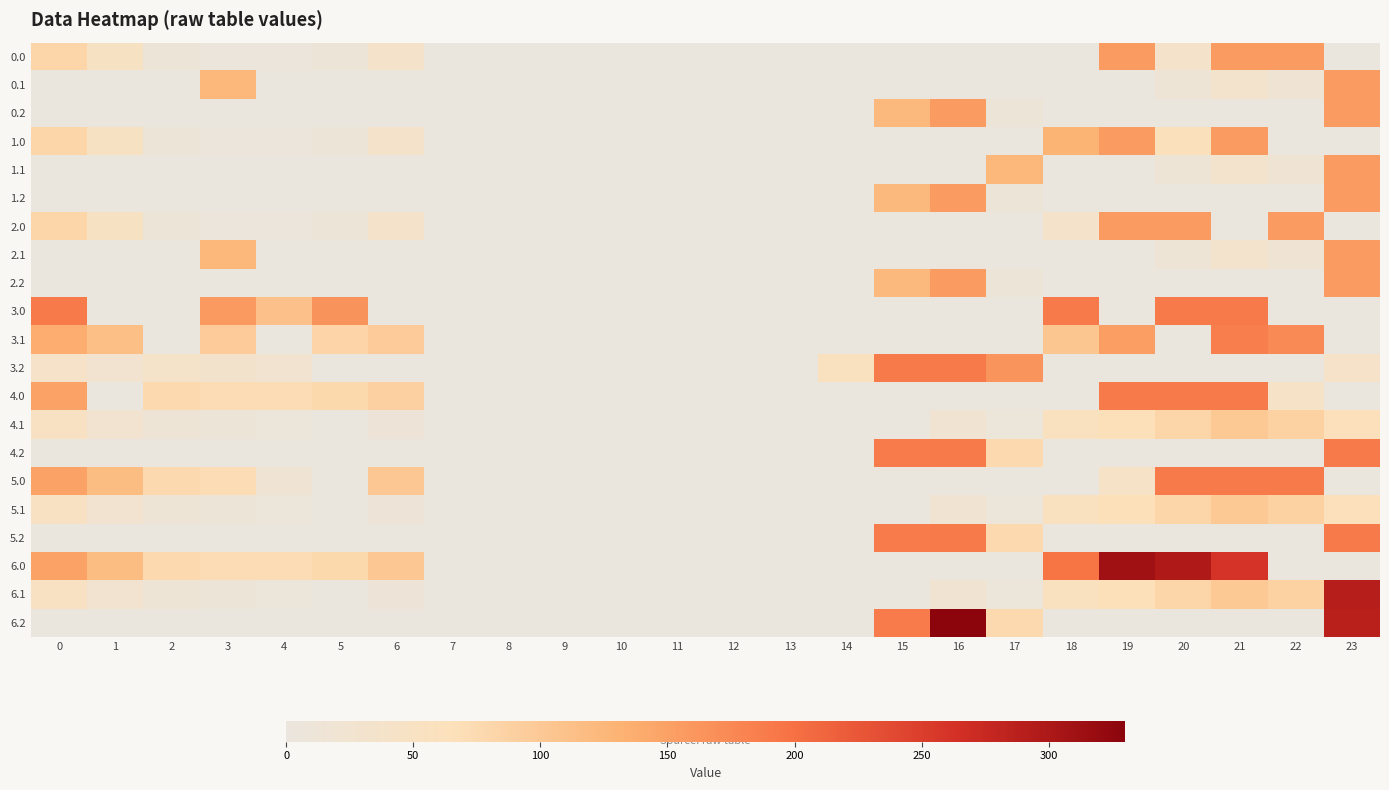

Reading left to right, what are all the values shown in this chart?

0.0: 0=82.0	1=49.5	2=10.3	3=4.4	4=4.9	5=10.8	6=35.0	7=0.0	8=0.0	9=0.0	10=0.0	11=0.0	12=0.0	13=0.0	14=0.0	15=0.0	16=0.0	17=0.0	18=0.0	19=155.0	20=36.0	21=155.0	22=155.0	23=0.0
0.1: 0=0.0	1=0.0	2=0.0	3=124.3	4=0.0	5=0.0	6=0.0	7=0.0	8=0.0	9=0.0	10=0.0	11=0.0	12=0.0	13=0.0	14=0.0	15=0.0	16=0.0	17=0.0	18=0.0	19=0.0	20=14.5	21=32.4	22=19.9	23=155.0
0.2: 0=0.0	1=0.0	2=0.0	3=0.0	4=0.0	5=0.0	6=0.0	7=0.0	8=0.0	9=0.0	10=0.0	11=0.0	12=0.0	13=0.0	14=0.0	15=122.2	16=155.0	17=9.5	18=0.0	19=0.0	20=0.0	21=0.0	22=0.0	23=155.0
1.0: 0=82.0	1=49.5	2=10.3	3=4.4	4=4.9	5=10.8	6=35.0	7=0.0	8=0.0	9=0.0	10=0.0	11=0.0	12=0.0	13=0.0	14=0.0	15=0.0	16=0.0	17=0.0	18=129.6	19=155.0	20=61.4	21=155.0	22=0.0	23=0.0
1.1: 0=0.0	1=0.0	2=0.0	3=0.0	4=0.0	5=0.0	6=0.0	7=0.0	8=0.0	9=0.0	10=0.0	11=0.0	12=0.0	13=0.0	14=0.0	15=0.0	16=0.0	17=124.3	18=0.0	19=0.0	20=14.5	21=32.4	22=19.9	23=155.0
1.2: 0=0.0	1=0.0	2=0.0	3=0.0	4=0.0	5=0.0	6=0.0	7=0.0	8=0.0	9=0.0	10=0.0	11=0.0	12=0.0	13=0.0	14=0.0	15=122.2	16=155.0	17=9.5	18=0.0	19=0.0	20=0.0	21=0.0	22=0.0	23=155.0
2.0: 0=82.0	1=49.5	2=10.3	3=4.4	4=4.9	5=10.8	6=35.0	7=0.0	8=0.0	9=0.0	10=0.0	11=0.0	12=0.0	13=0.0	14=0.0	15=0.0	16=0.0	17=0.0	18=36.0	19=155.0	20=155.0	21=0.0	22=155.0	23=0.0
2.1: 0=0.0	1=0.0	2=0.0	3=124.3	4=0.0	5=0.0	6=0.0	7=0.0	8=0.0	9=0.0	10=0.0	11=0.0	12=0.0	13=0.0	14=0.0	15=0.0	16=0.0	17=0.0	18=0.0	19=0.0	20=14.5	21=32.4	22=19.9	23=155.0
2.2: 0=0.0	1=0.0	2=0.0	3=0.0	4=0.0	5=0.0	6=0.0	7=0.0	8=0.0	9=0.0	10=0.0	11=0.0	12=0.0	13=0.0	14=0.0	15=122.2	16=155.0	17=9.5	18=0.0	19=0.0	20=0.0	21=0.0	22=0.0	23=155.0
3.0: 0=190.0	1=0.0	2=0.0	3=157.4	4=110.7	5=163.8	6=0.0	7=0.0	8=0.0	9=0.0	10=0.0	11=0.0	12=0.0	13=0.0	14=0.0	15=0.0	16=0.0	17=0.0	18=190.0	19=0.0	20=190.0	21=190.0	22=0.0	23=0.0
3.1: 0=137.6	1=114.1	2=0.0	3=95.7	4=0.0	5=82.5	6=95.4	7=0.0	8=0.0	9=0.0	10=0.0	11=0.0	12=0.0	13=0.0	14=0.0	15=0.0	16=0.0	17=0.0	18=103.2	19=152.7	20=0.0	21=185.4	22=172.9	23=0.0
3.2: 0=40.1	1=25.7	2=38.5	3=34.0	4=27.4	5=1.1	6=0.0	7=0.0	8=0.0	9=0.0	10=0.0	11=0.0	12=0.0	13=0.0	14=54.9	15=190.0	16=190.0	17=162.5	18=0.0	19=0.0	20=0.0	21=0.0	22=0.4	23=40.8
4.0: 0=149.0	1=0.0	2=77.3	3=71.4	4=71.9	5=77.8	6=89.3	7=0.0	8=0.0	9=0.0	10=0.0	11=0.0	12=0.0	13=0.0	14=0.0	15=0.0	16=0.0	17=0.0	18=0.0	19=190.0	20=190.0	21=190.0	22=44.1	23=0.0
4.1: 0=51.6	1=28.1	2=14.9	3=9.7	4=6.6	5=0.0	6=12.2	7=0.0	8=0.0	9=0.0	10=0.0	11=0.0	12=0.0	13=0.0	14=0.0	15=0.0	16=20.7	17=7.1	18=55.5	19=66.7	20=81.5	21=99.4	22=86.9	23=64.2
4.2: 0=0.0	1=0.0	2=0.0	3=0.0	4=0.0	5=0.0	6=0.0	7=0.0	8=0.0	9=0.0	10=0.0	11=0.0	12=0.0	13=0.0	14=0.0	15=189.2	16=190.0	17=76.5	18=0.0	19=0.0	20=0.0	21=0.0	22=0.0	23=190.0
5.0: 0=149.0	1=116.5	2=77.3	3=71.4	4=20.5	5=0.0	6=102.0	7=0.0	8=0.0	9=0.0	10=0.0	11=0.0	12=0.0	13=0.0	14=0.0	15=0.0	16=0.0	17=0.0	18=0.0	19=44.1	20=190.0	21=190.0	22=190.0	23=0.0
5.1: 0=51.6	1=28.1	2=14.9	3=9.7	4=6.6	5=0.0	6=12.2	7=0.0	8=0.0	9=0.0	10=0.0	11=0.0	12=0.0	13=0.0	14=0.0	15=0.0	16=20.7	17=7.1	18=55.5	19=66.7	20=81.5	21=99.4	22=86.9	23=64.2
5.2: 0=0.0	1=0.0	2=0.0	3=0.0	4=0.0	5=0.0	6=0.0	7=0.0	8=0.0	9=0.0	10=0.0	11=0.0	12=0.0	13=0.0	14=0.0	15=189.2	16=190.0	17=76.5	18=0.0	19=0.0	20=0.0	21=0.0	22=0.0	23=190.0
6.0: 0=149.0	1=116.5	2=77.3	3=71.4	4=71.9	5=77.8	6=102.0	7=0.0	8=0.0	9=0.0	10=0.0	11=0.0	12=0.0	13=0.0	14=0.0	15=0.0	16=0.0	17=0.0	18=196.6	19=311.5	20=296.9	21=261.7	22=0.0	23=0.0
6.1: 0=51.6	1=28.1	2=14.9	3=9.7	4=6.6	5=0.0	6=12.2	7=0.0	8=0.0	9=0.0	10=0.0	11=0.0	12=0.0	13=0.0	14=0.0	15=0.0	16=20.7	17=7.1	18=55.5	19=66.7	20=81.5	21=99.4	22=86.9	23=290.4
6.2: 0=0.0	1=0.0	2=0.0	3=0.0	4=0.0	5=0.0	6=0.0	7=0.0	8=0.0	9=0.0	10=0.0	11=0.0	12=0.0	13=0.0	14=0.0	15=189.2	16=330.0	17=76.5	18=0.0	19=0.0	20=0.0	21=0.0	22=0.0	23=287.5